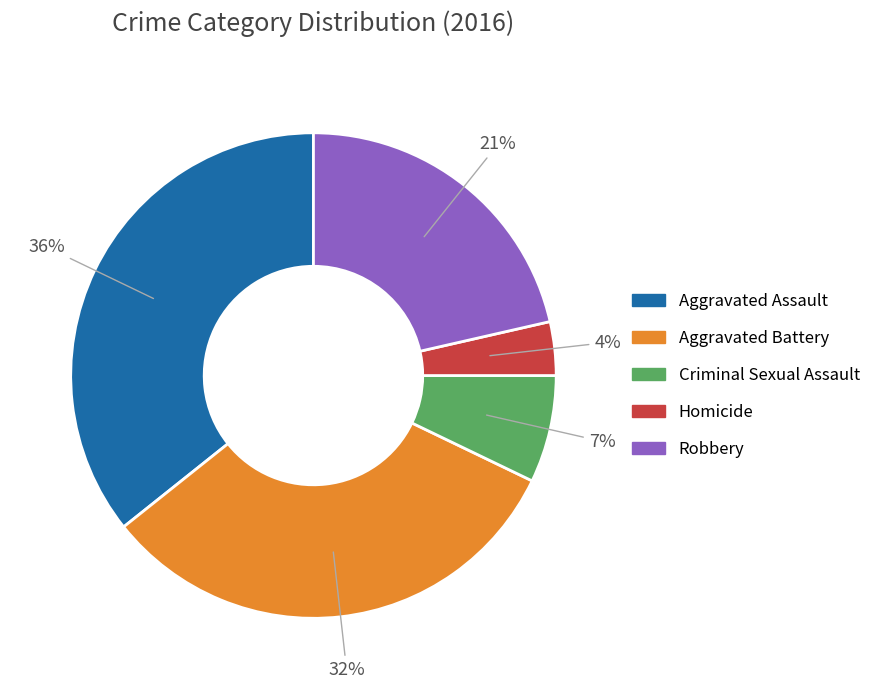

Do Criminal Sexual Assault and Aggravated Assault together represent more than half of the pie?

No